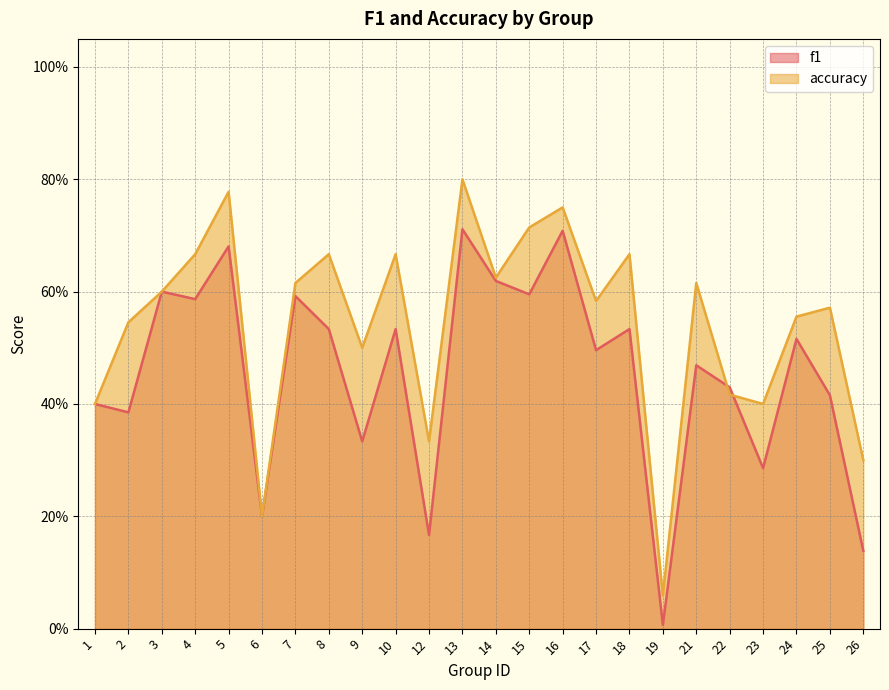

What is the difference between the maximum and minimum values in the accuracy series?

0.7